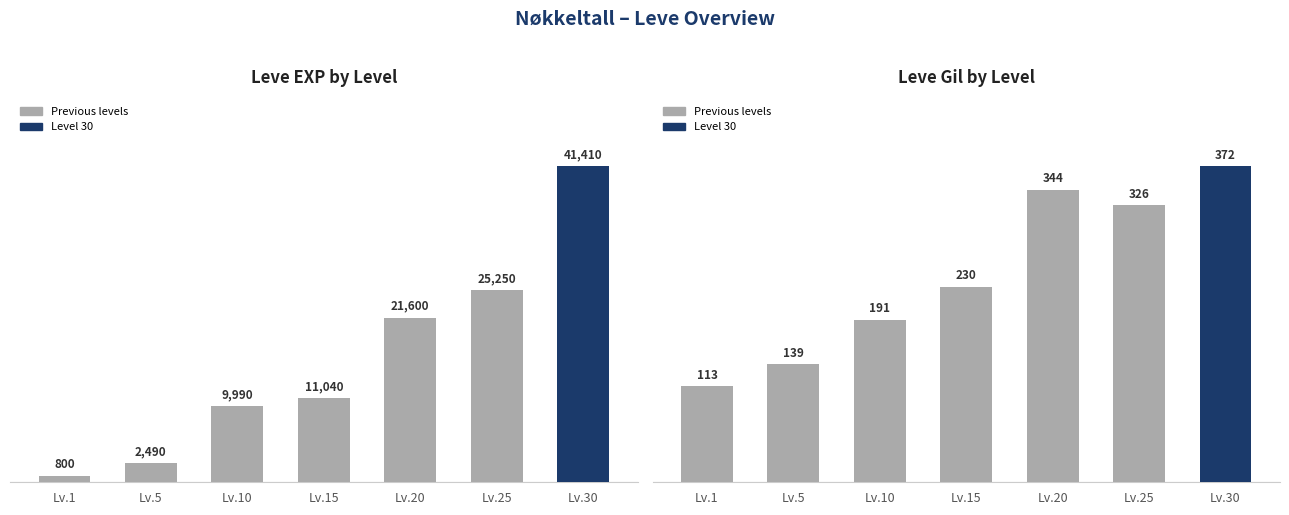

Count the number of categories in the chart.

7